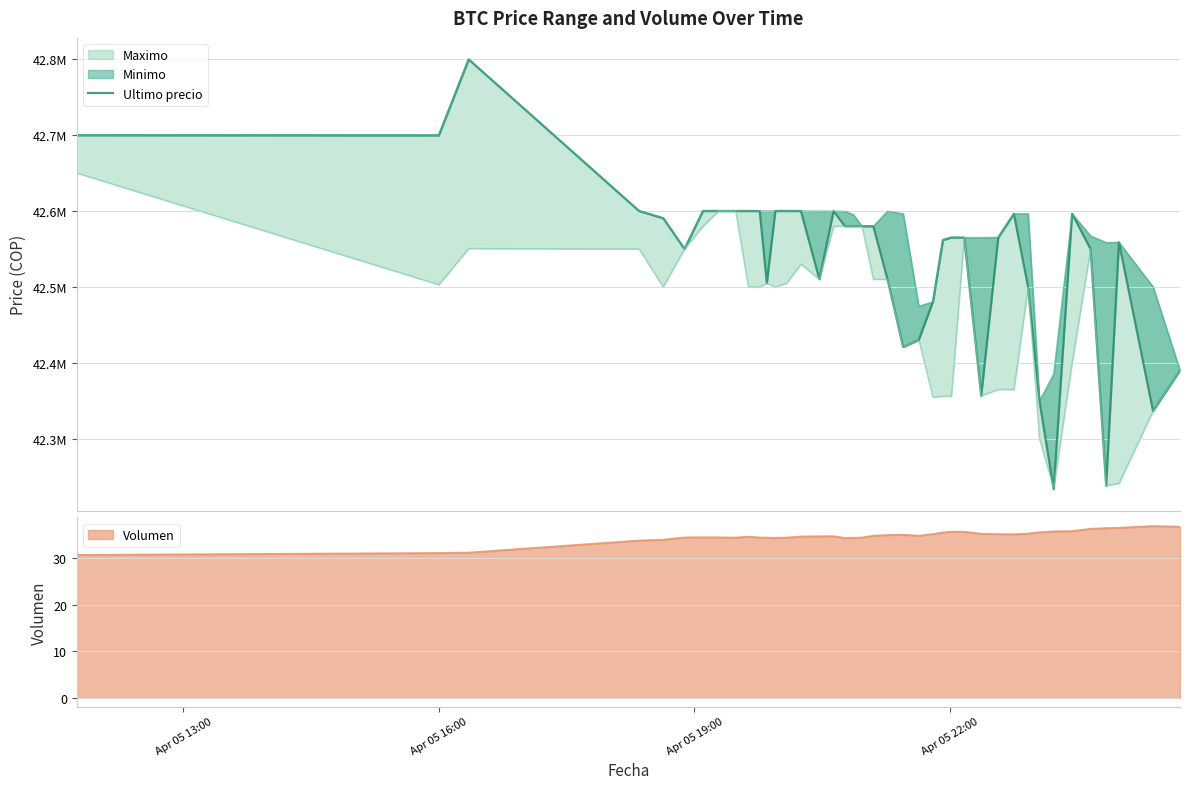

What is the maximum value for Volumen?

36.9